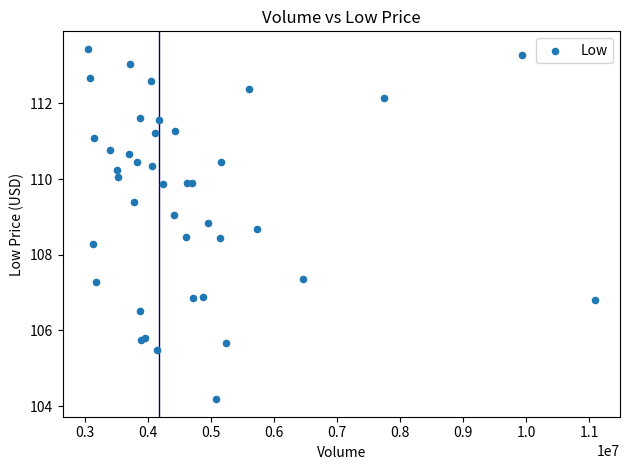

What Y value in the scatter plot is closest to 108?

108.3